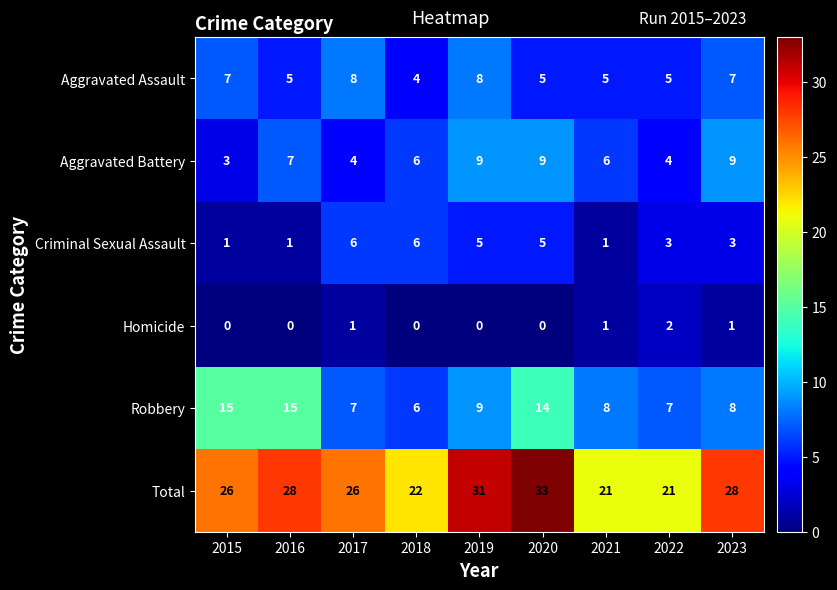

At 2017, list the series in order from smallest to largest.

Homicide, Aggravated Battery, Criminal Sexual Assault, Robbery, Aggravated Assault, Total